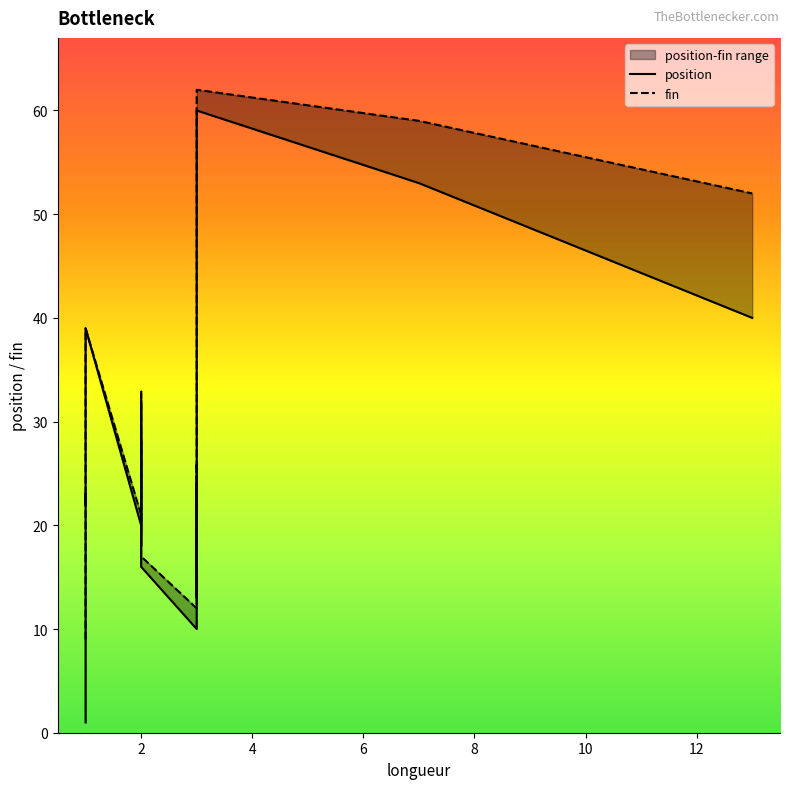

Which series has the largest total across all categories?

fin